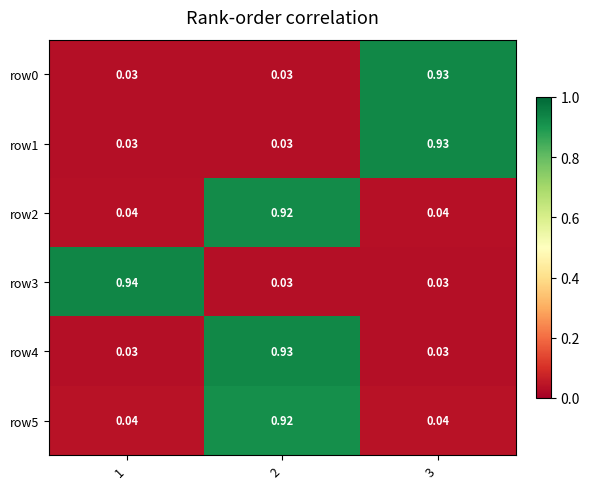

Count the number of data series in this chart.

6